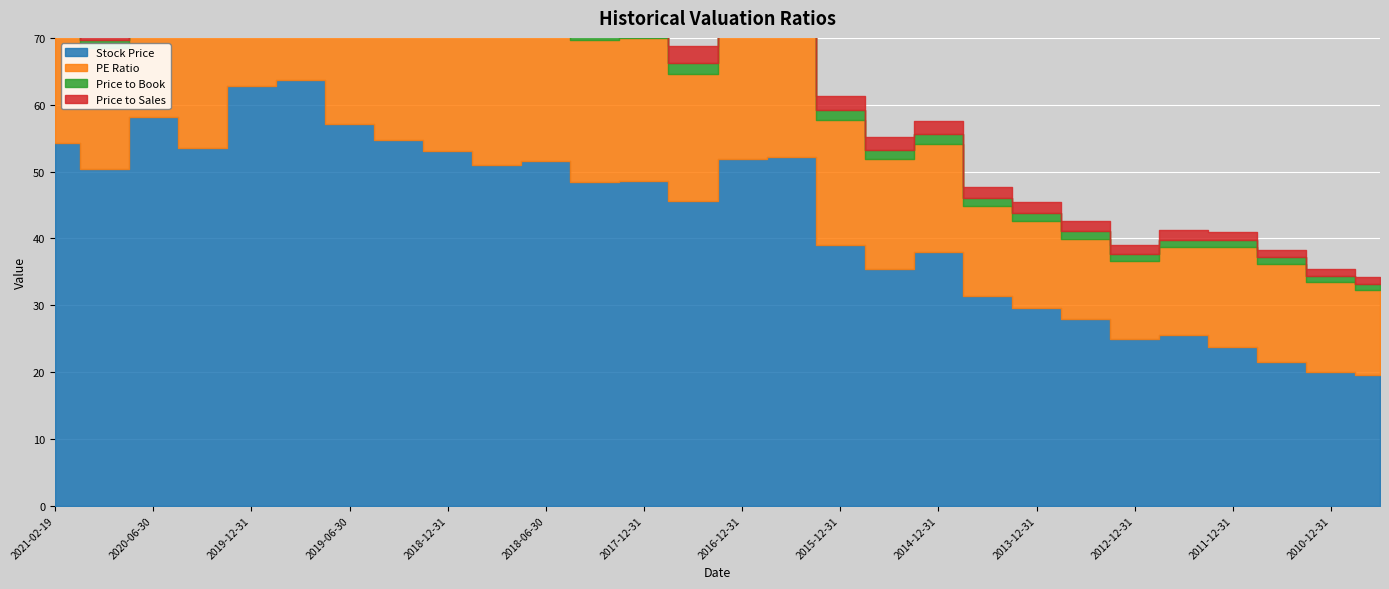

True or false: PE Ratio has more than 0 points higher than both neighbors.

True